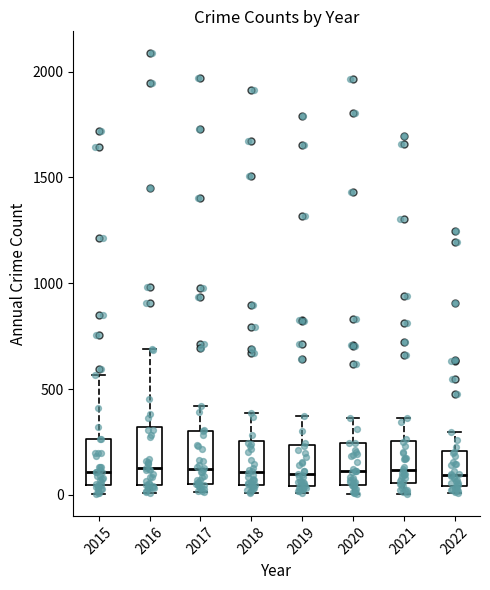

Reading left to right, read every box against the y-axis: the position of its median line, the range the box covers, and the ends of its whiskers. The values are not printed on the chart, so give them approximately, as read against the axis.

2015: median 100, box 50 to 250, whiskers 0 to 550
2016: median 150, box 50 to 300, whiskers 0 to 700
2017: median 100, box 50 to 300, whiskers 0 to 400
2018: median 100, box 50 to 250, whiskers 0 to 400
2019: median 100, box 50 to 250, whiskers 0 to 400
2020: median 100, box 50 to 250, whiskers 0 to 350
2021: median 100, box 50 to 250, whiskers 0 to 350
2022: median 100, box 50 to 200, whiskers 0 to 300